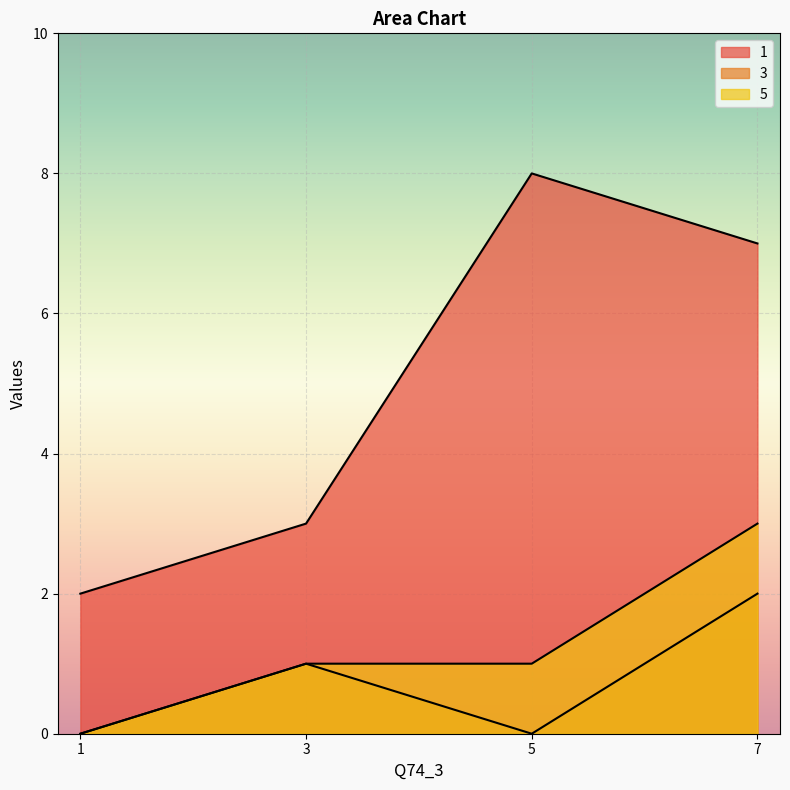

What are all the series names shown in the legend?

1, 3, 5